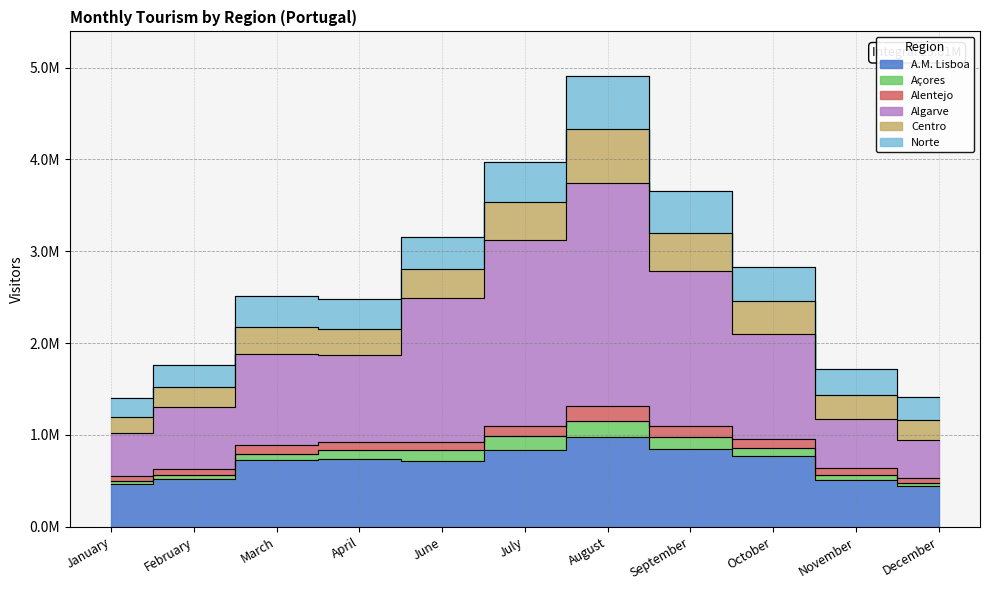

Between April and March, which is larger?

April